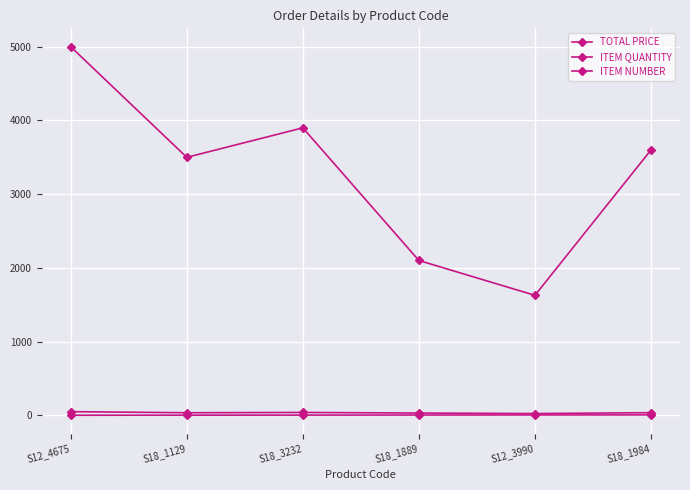

How many data points does each series have?

6